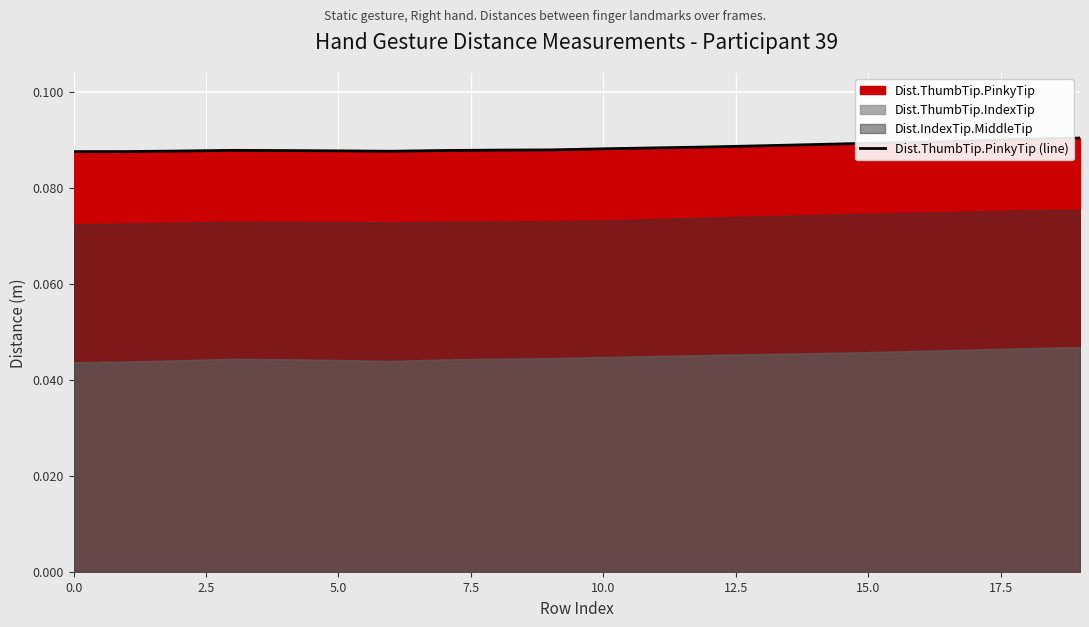

What is the value of the 7th point from the left?

0.1